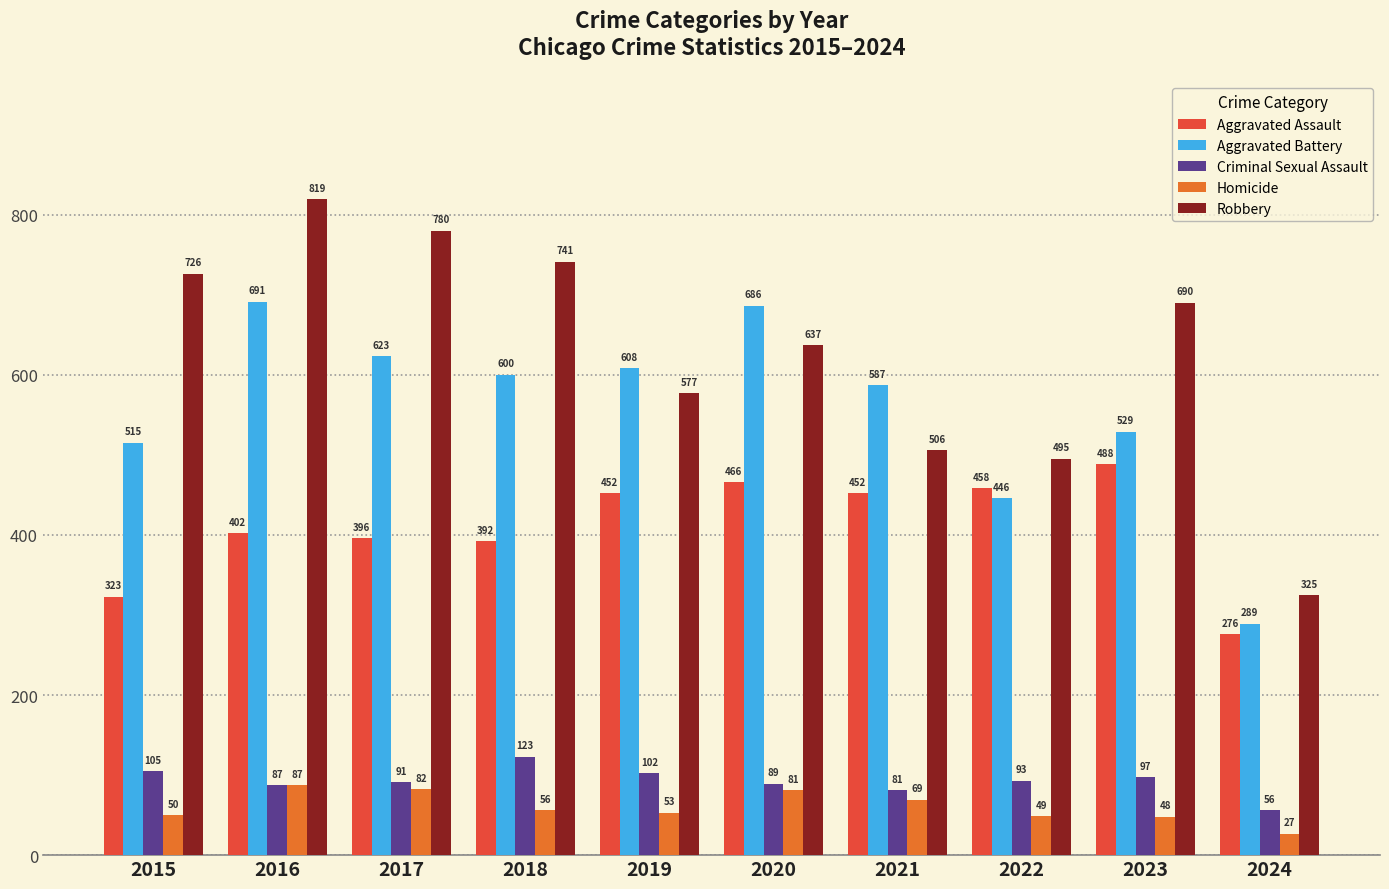

What is the maximum value for Homicide?

87